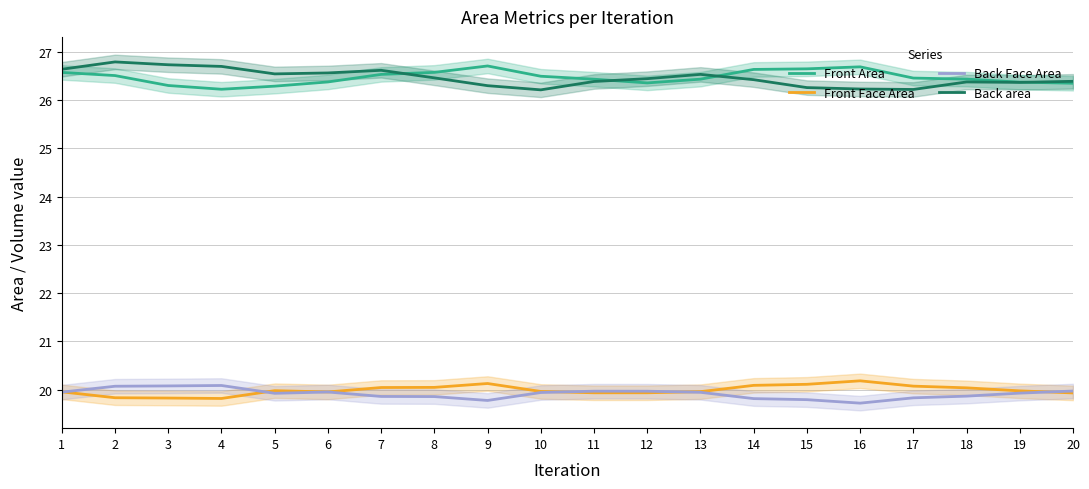

True or false: Back area has more than 0 points higher than both neighbors.

True